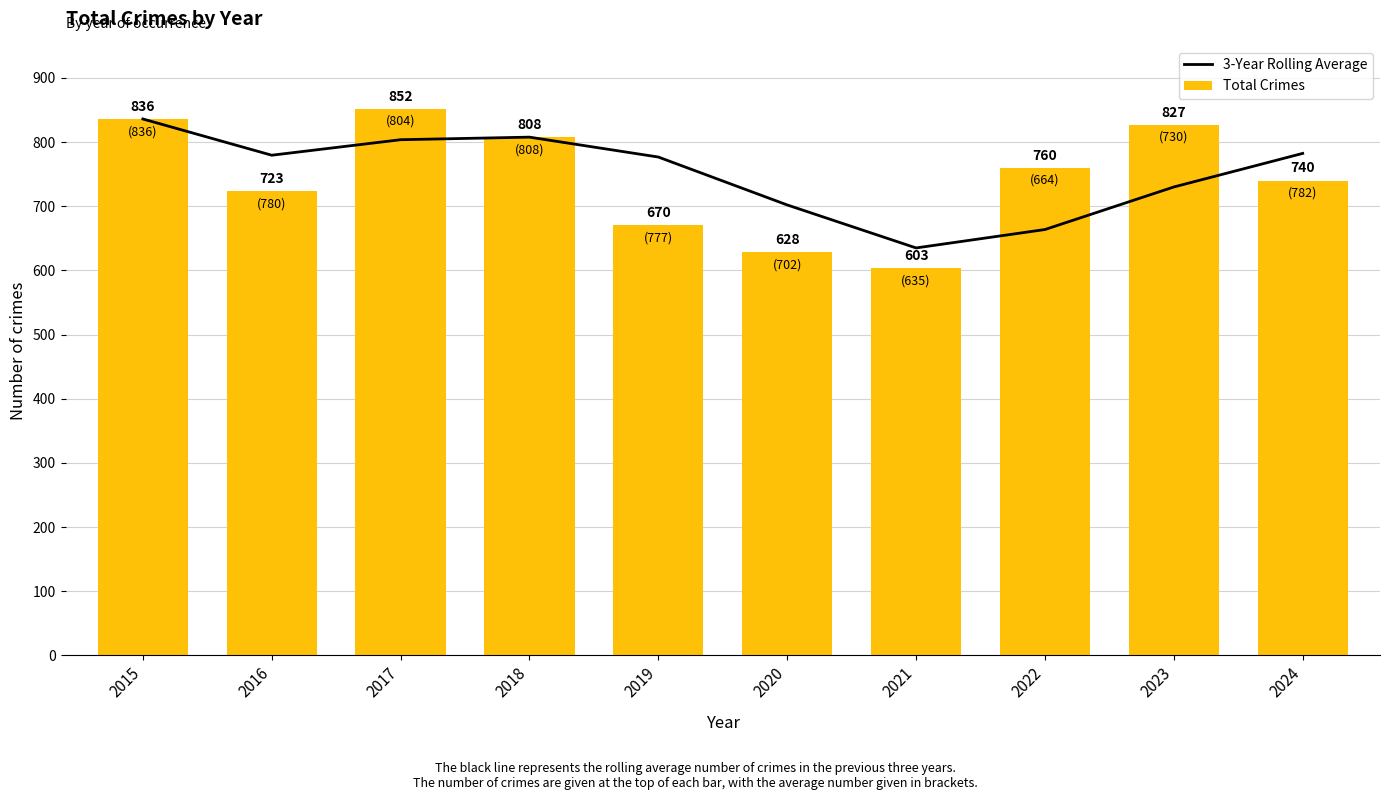

How many groups of bars are there?

10